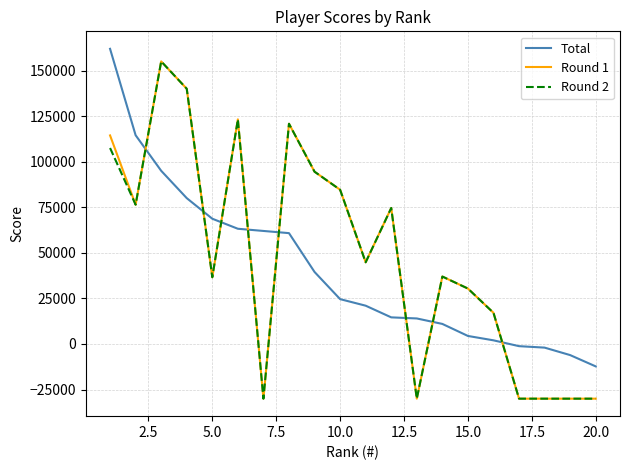

Which series ends up on top after the final intersection of Total and Round 1?

Total